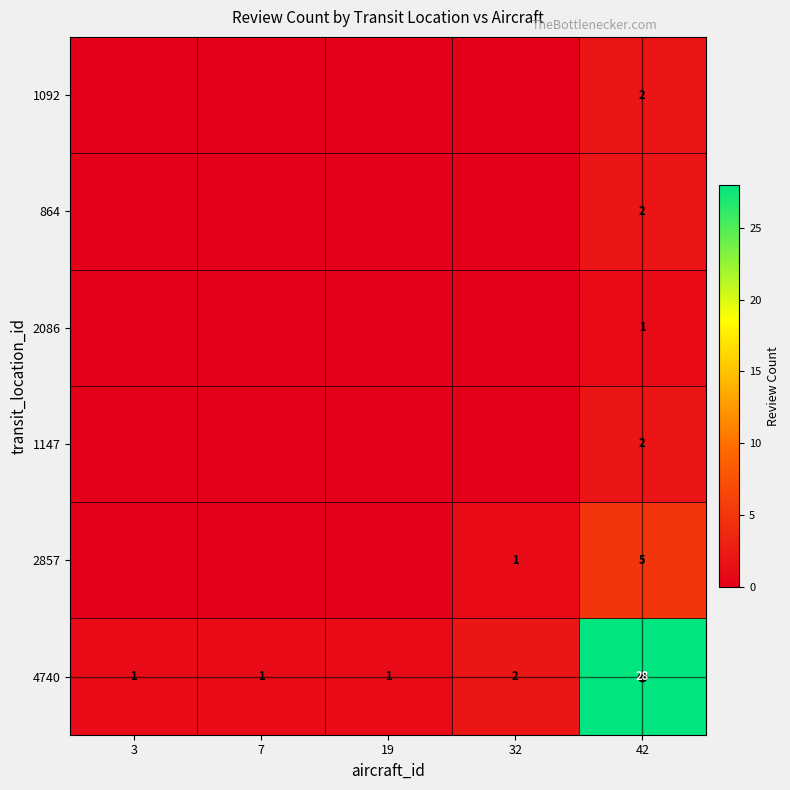

The value of 4740 at 7 is 0. True or false?

False